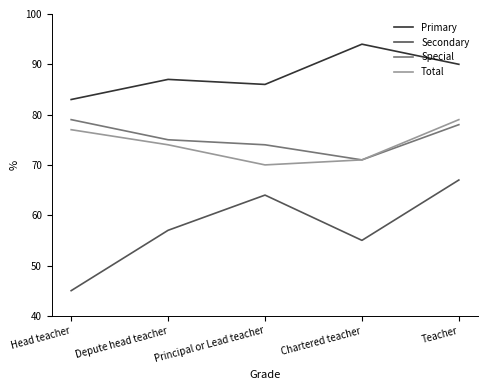

What is the approximate value of Secondary at Chartered teacher, to the nearest 10?

60